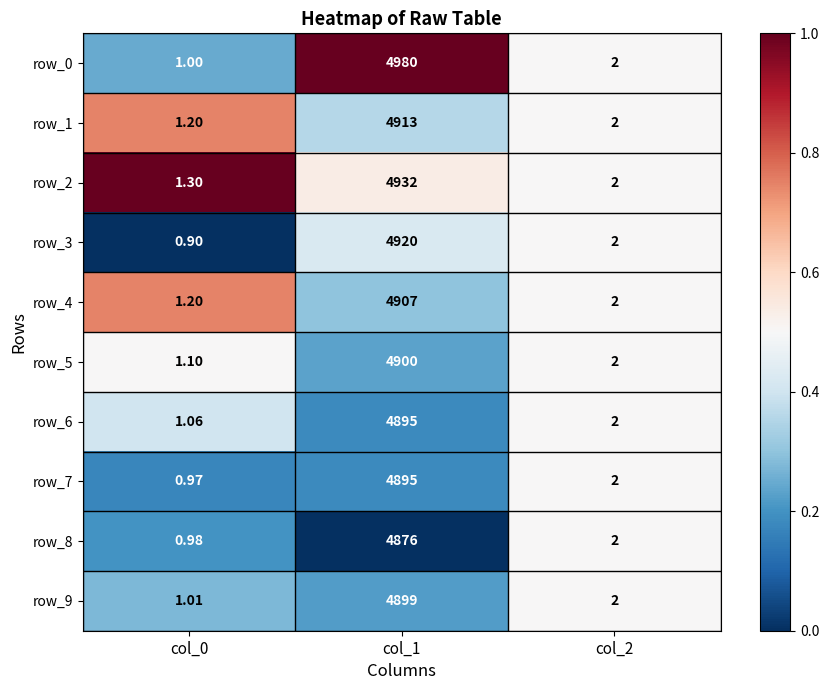

What is the sum of the row_9 values at col_1 and col_2?

4901.0